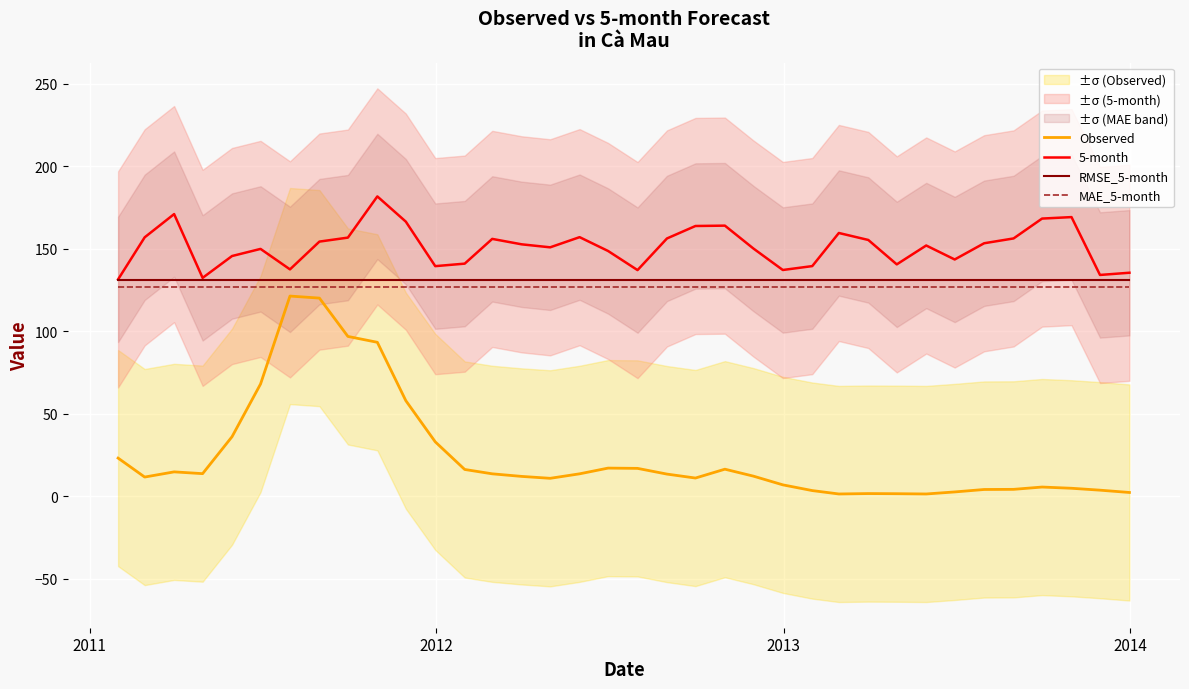

What is the highest value of the MAE_5-month series?

126.6